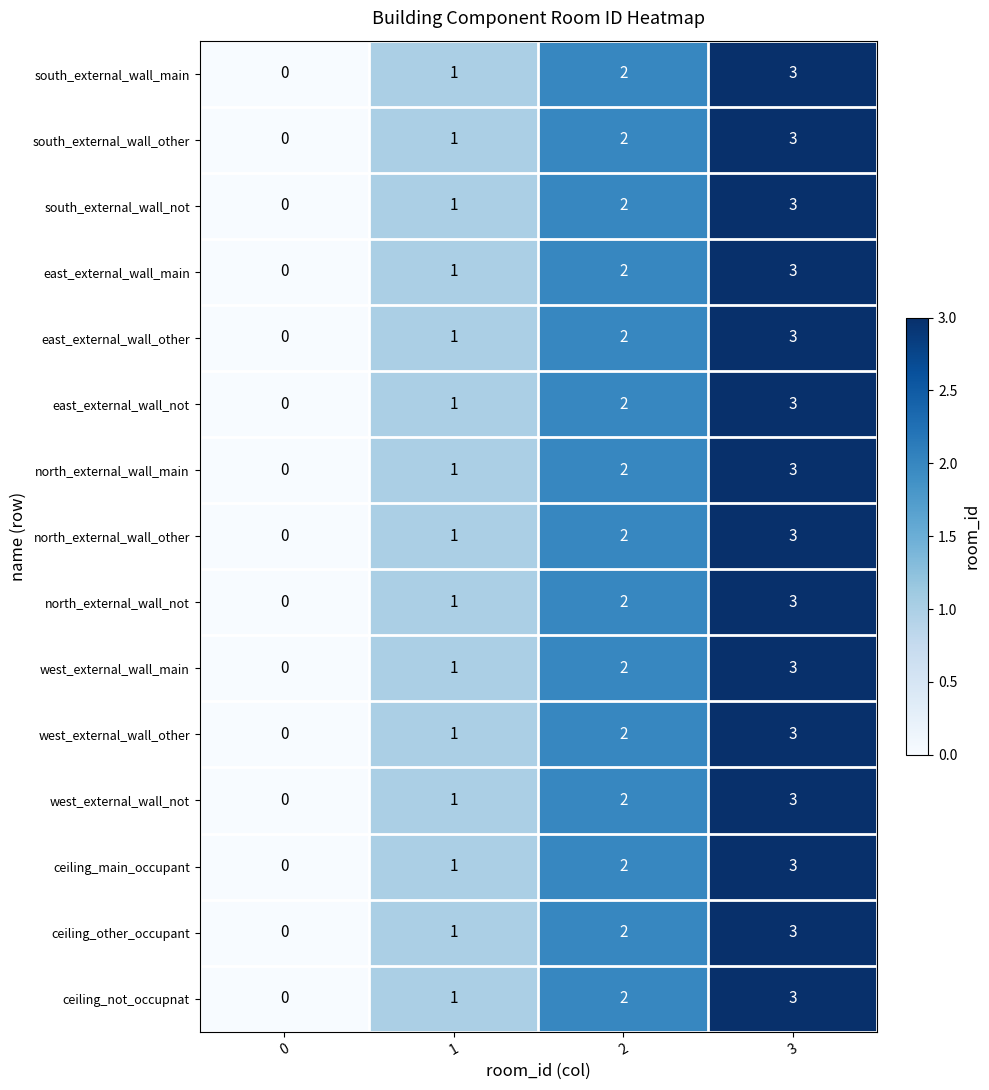

How many series are shown in this chart?

15